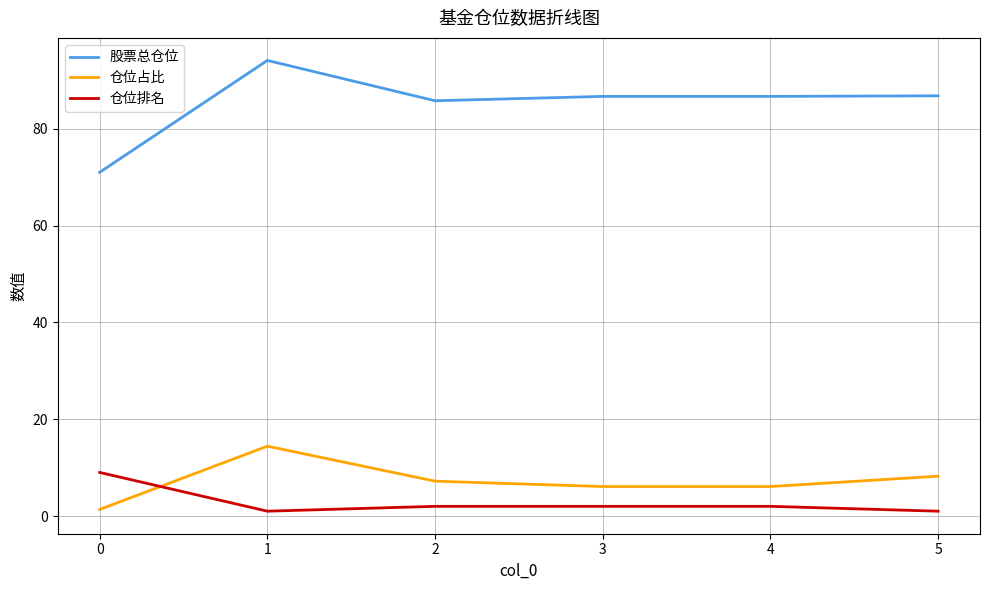

The value of 股票总仓位 at 2 is 52.5. True or false?

False